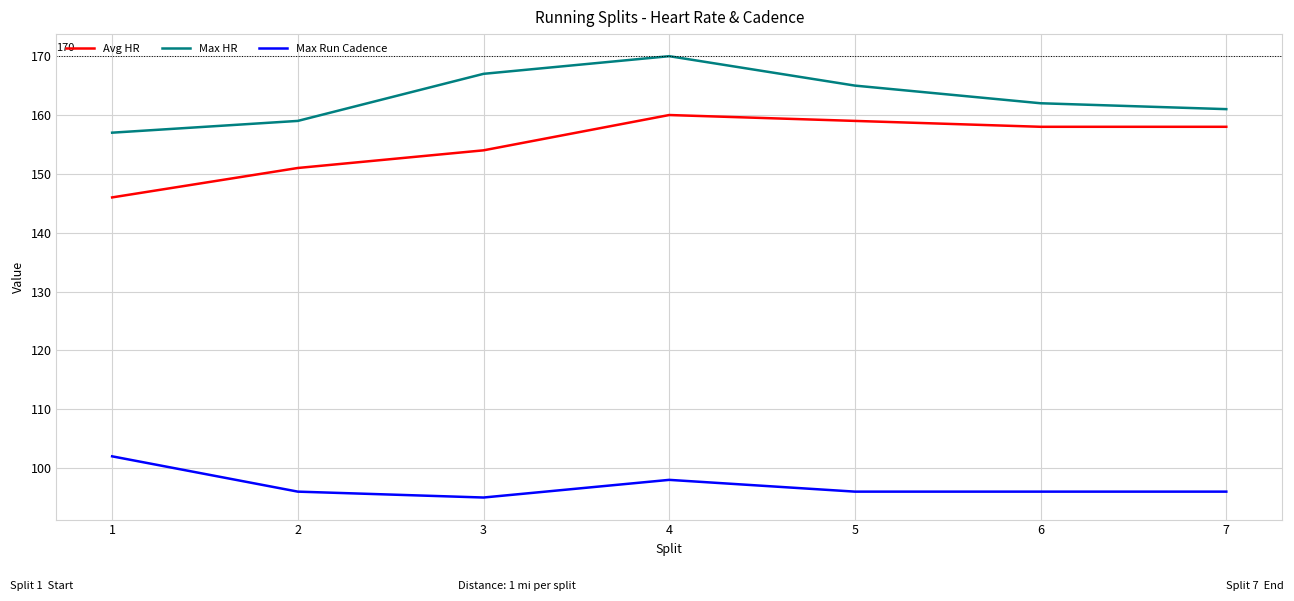

What is the total value across all series at 2?

406